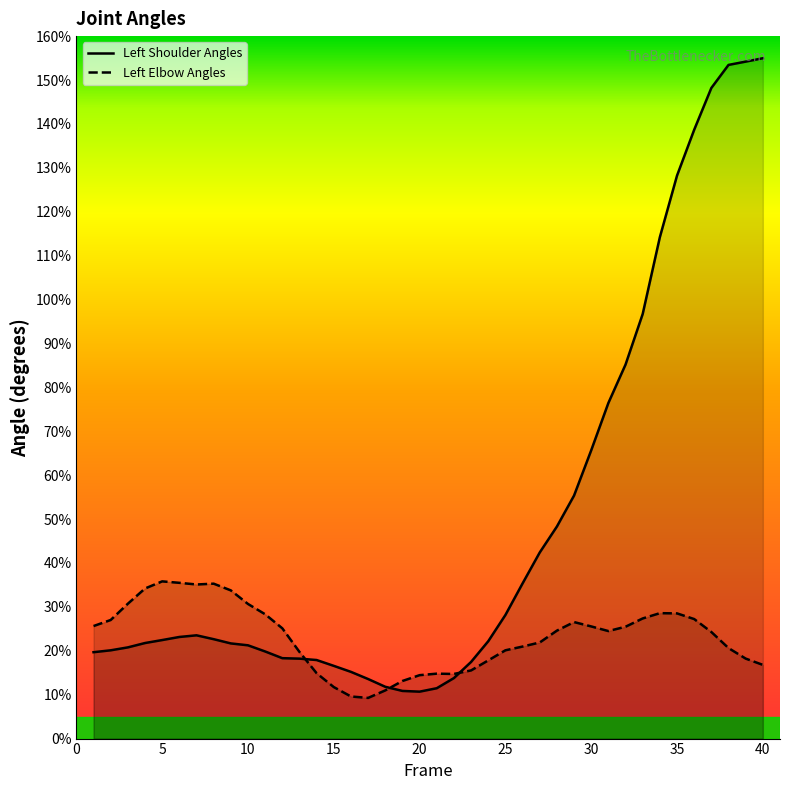

True or false: Left Elbow Angles and Left Shoulder Angles intersect in this chart.

True